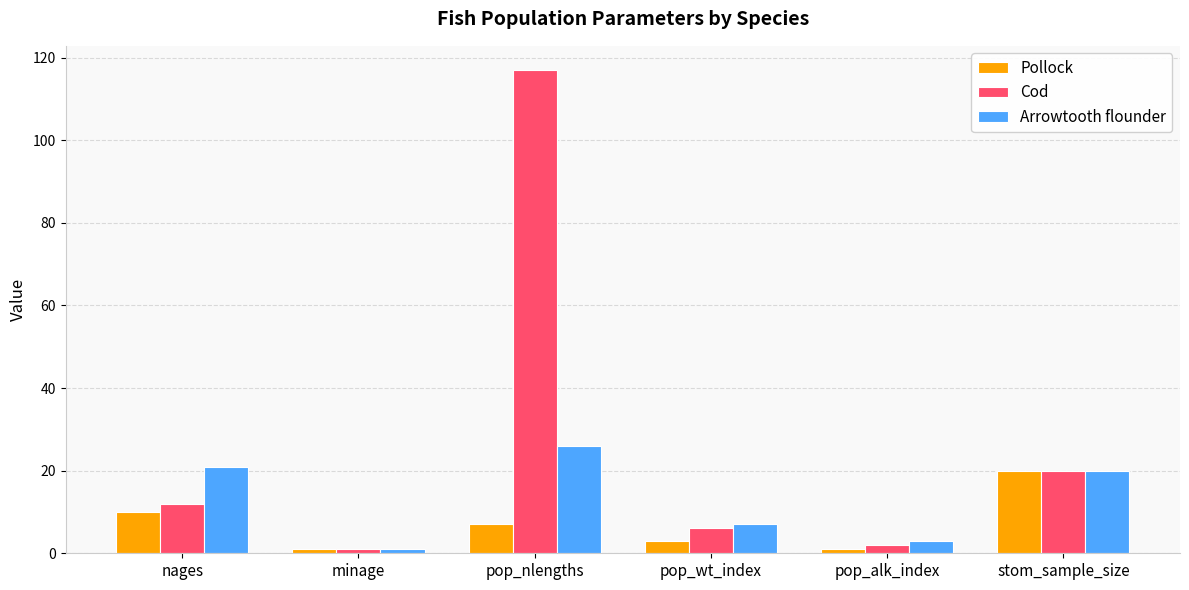

What is the minimum value for Pollock?

1